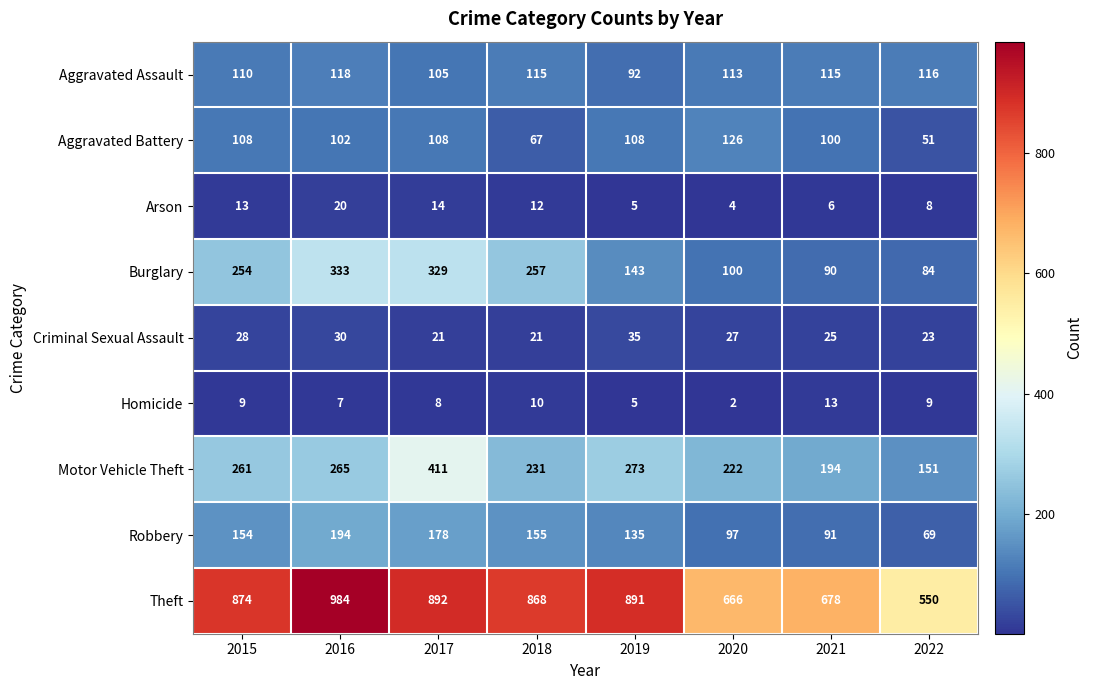

At which category is the sum across all series the highest?

2017